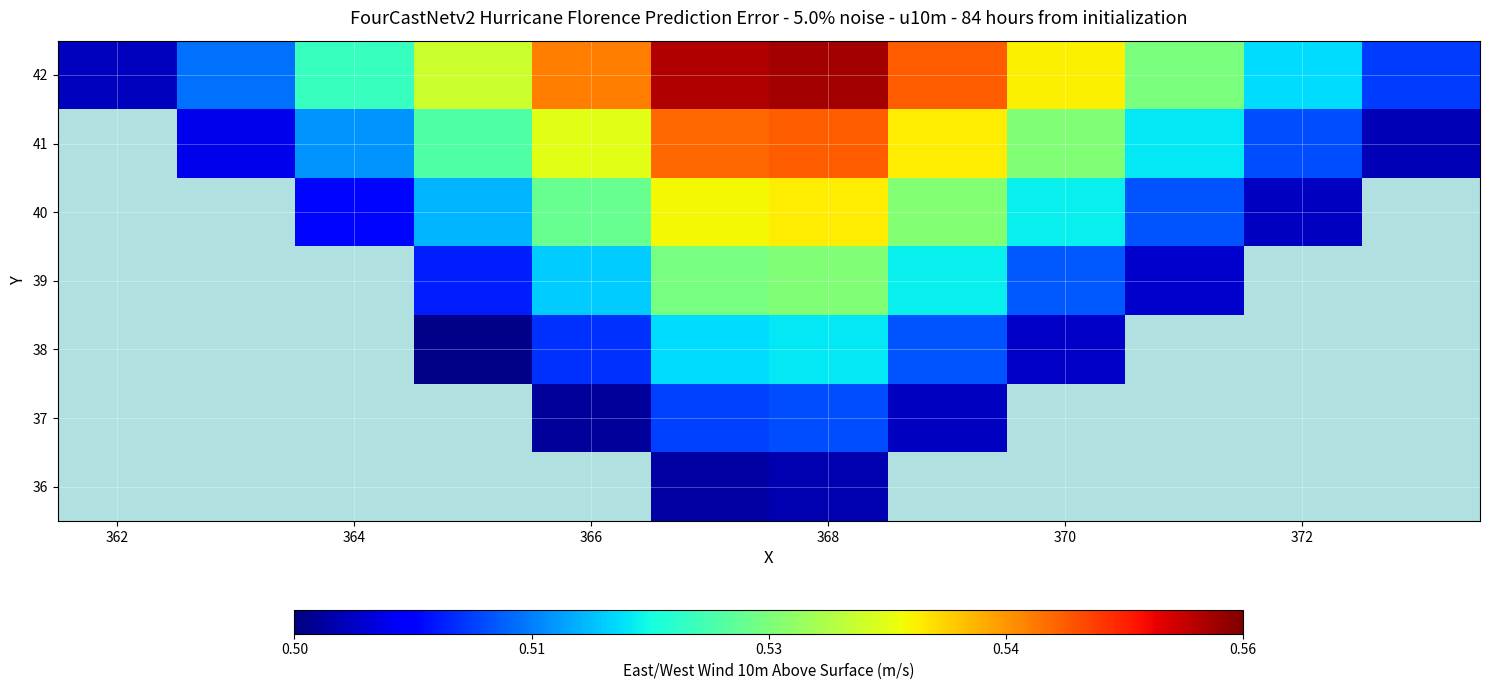

Rank the series by their maximum value, from lowest to highest.

36, 37, 38, 39, 40, 41, 42